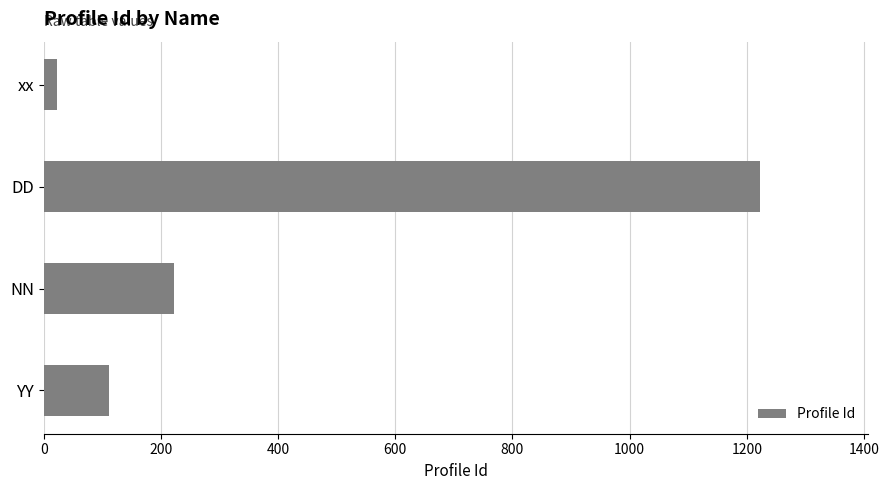

Where is the data nearest to the value 623?

NN